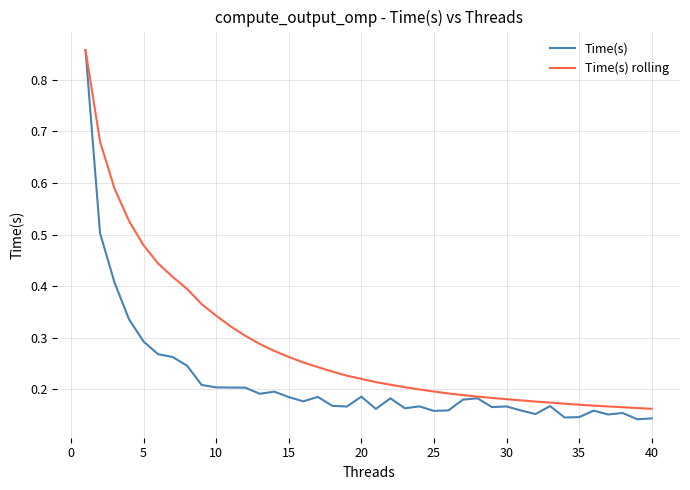

Which series has the largest range (max minus min)?

Time(s)